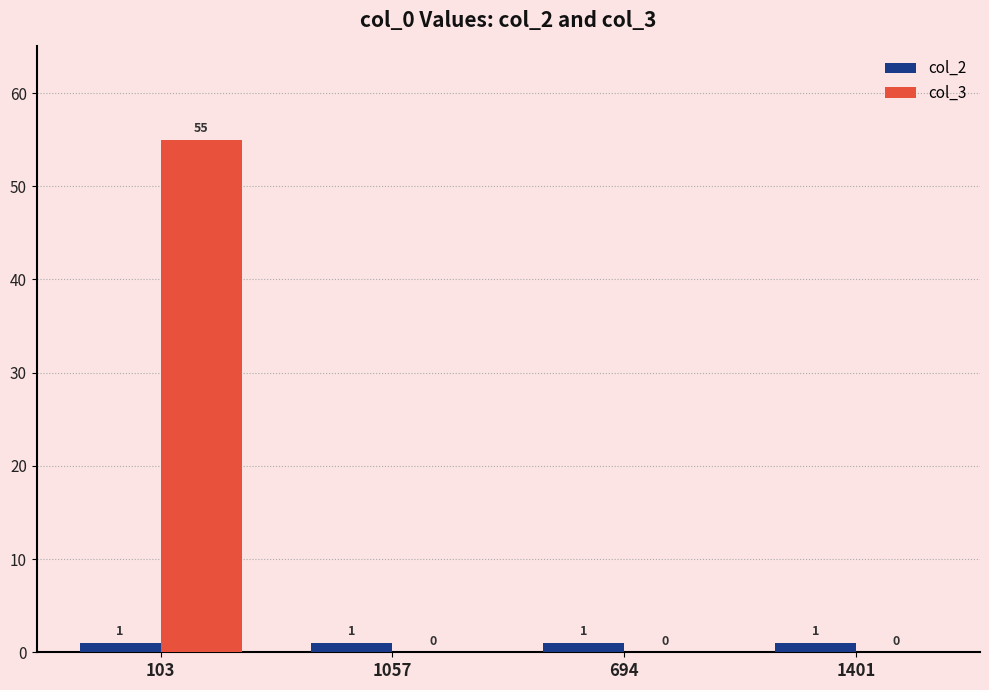

Does the chart contain stacked bars?

No